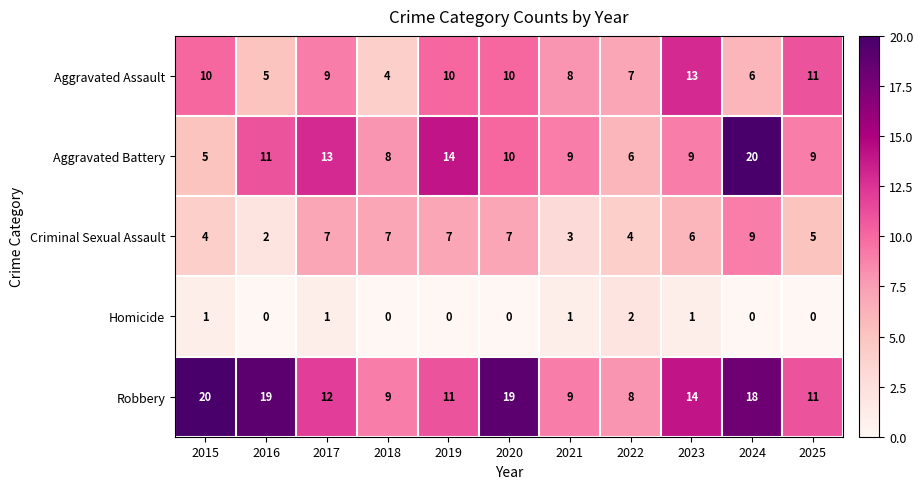

What is the sum of the Aggravated Battery values at 2025 and 2020?

19